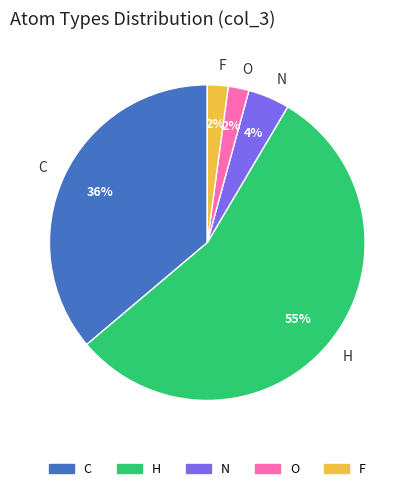

To the nearest percent, what percentage of the pie is F?

2%